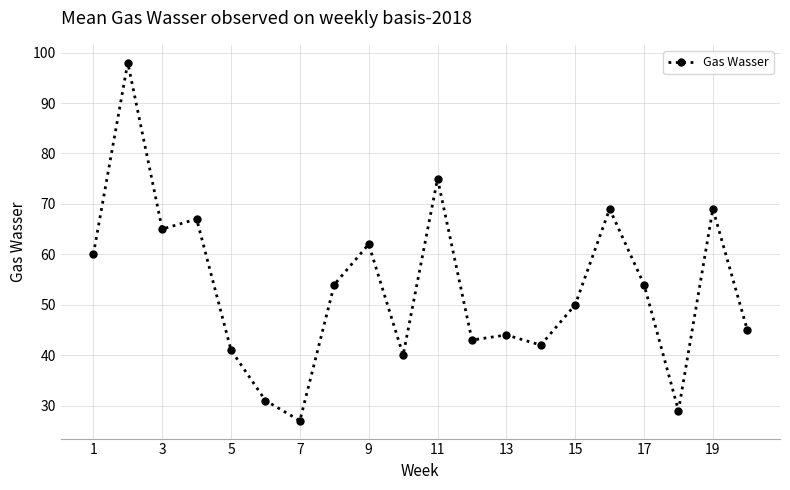

How many categories are shown in the chart?

20